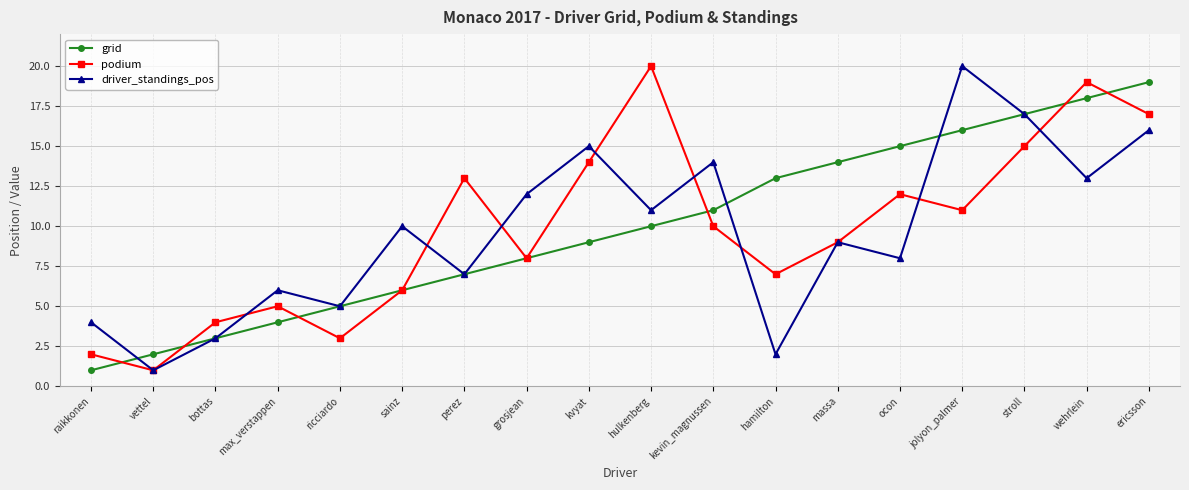

What are all the series names shown in the legend?

grid, podium, driver_standings_pos